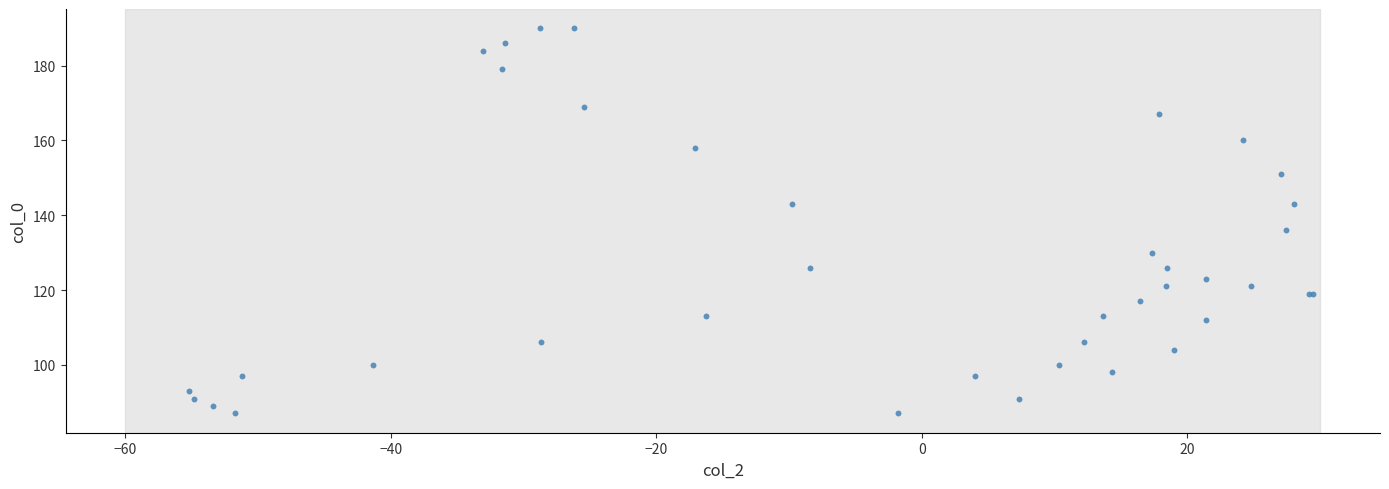

What Y value in the scatter plot is closest to 138?

136